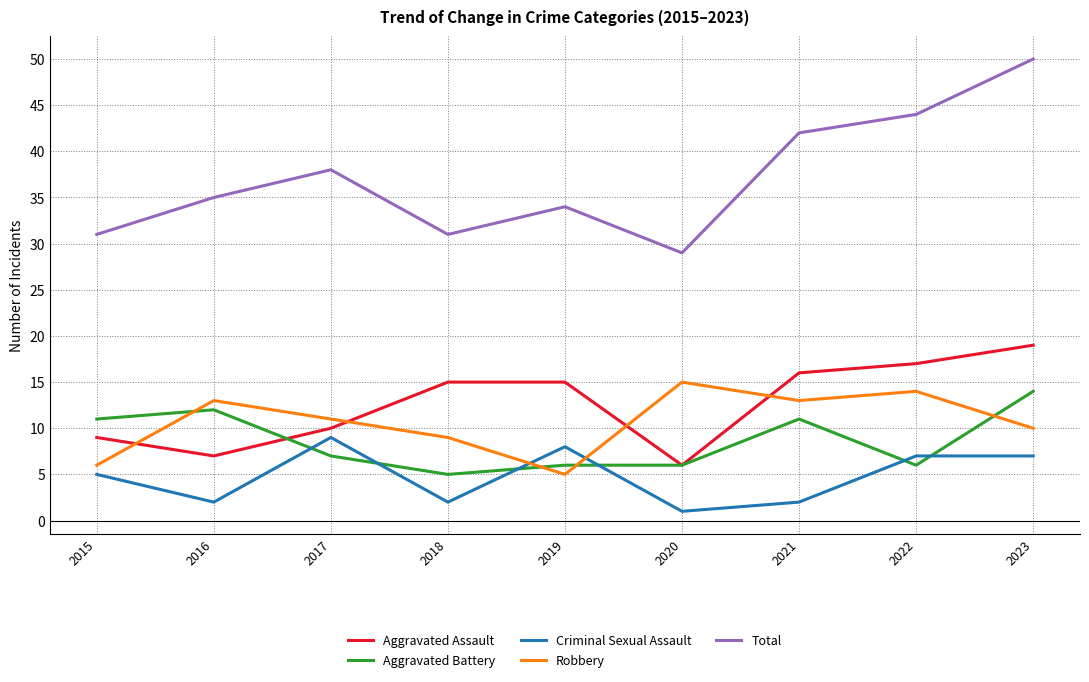

What is the sum of all Total values?

334